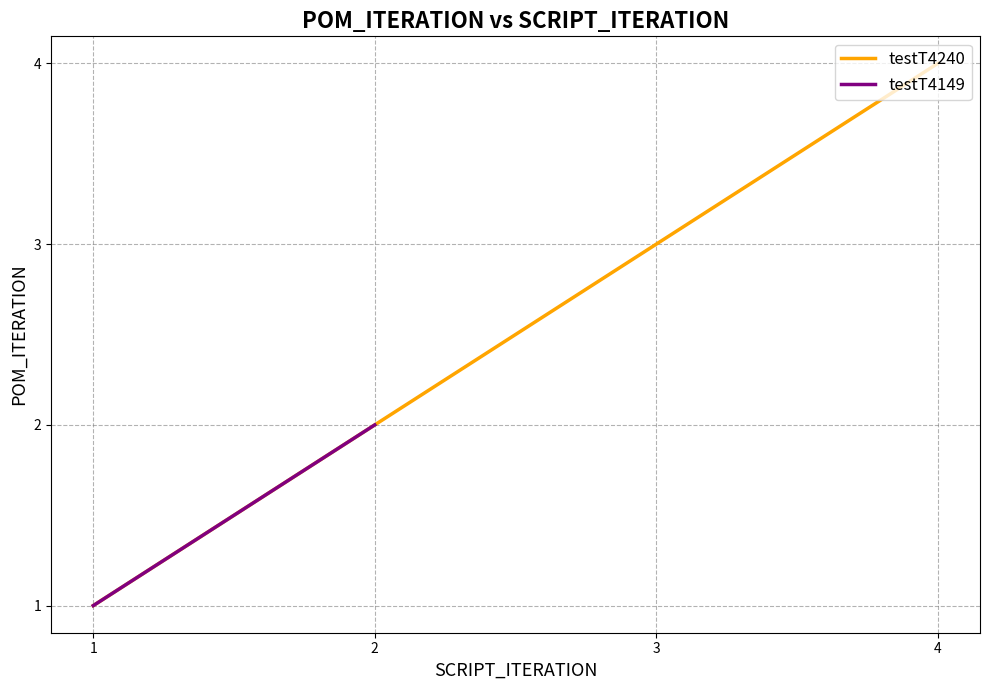

How many values exceed 3?

1